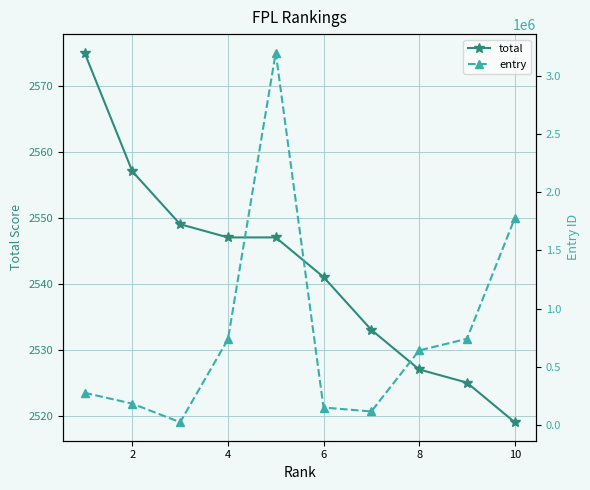

True or false: total has a value of 1235 at 8.

False